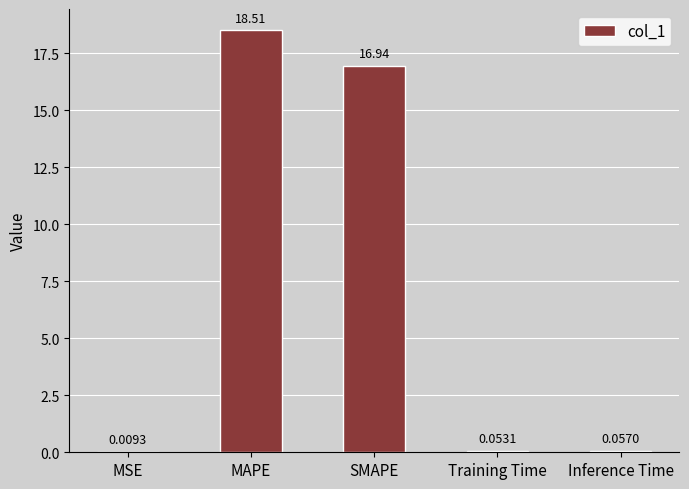

What is the sum of all values?

35.6